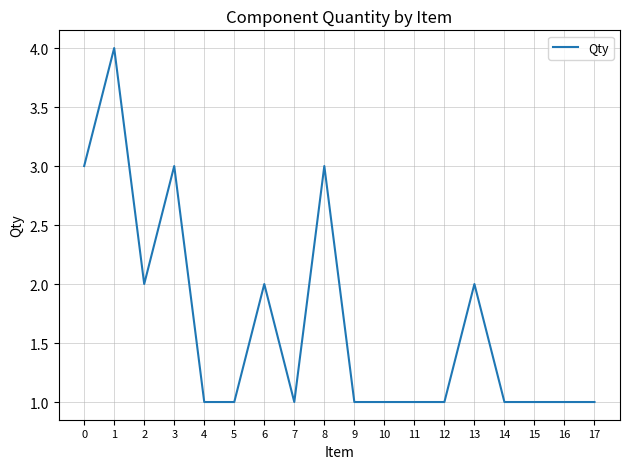

The value at 12 is 1. True or false?

True